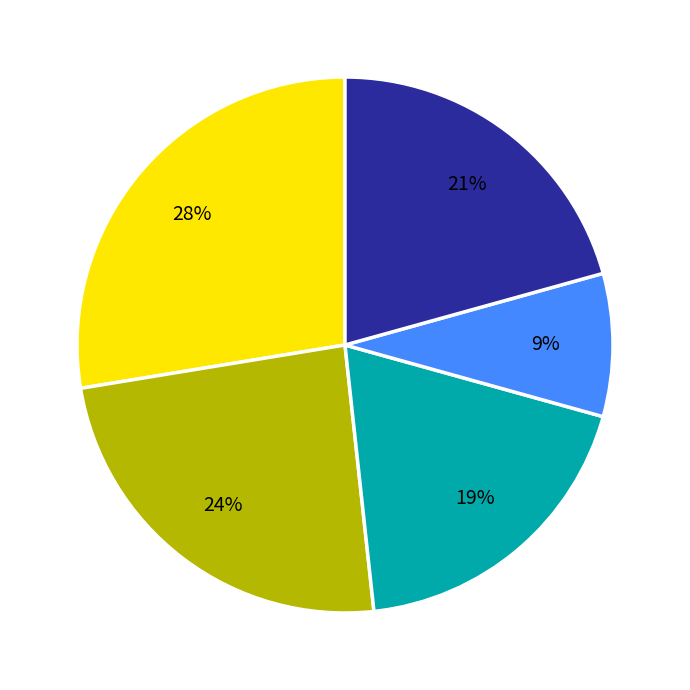

Is there any slice that represents more than half of the pie?

No